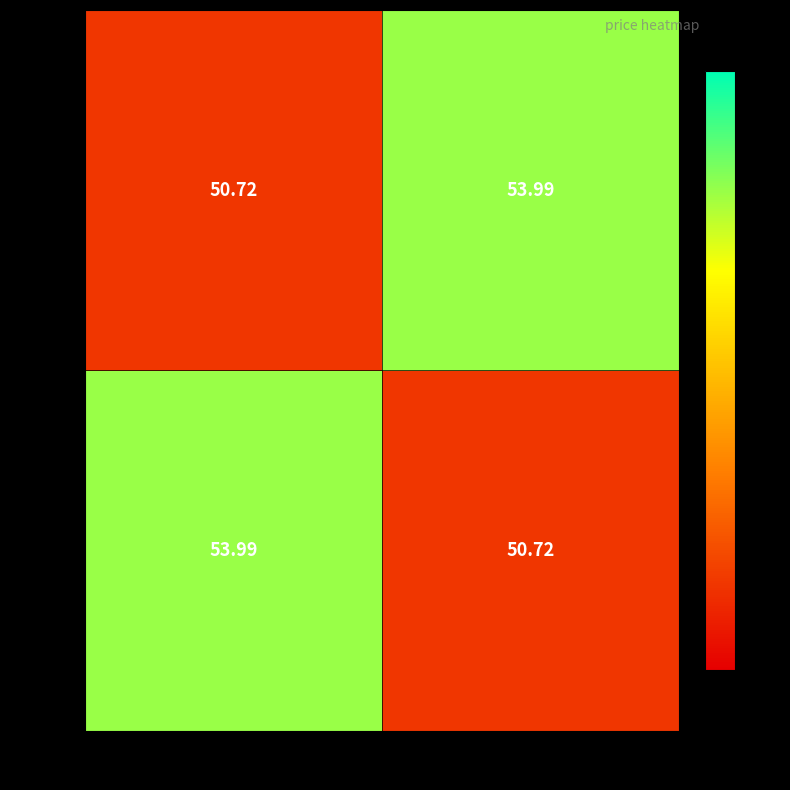

Is the value of 37089 at 18613 greater than the value of 94539 at 18613?

Yes